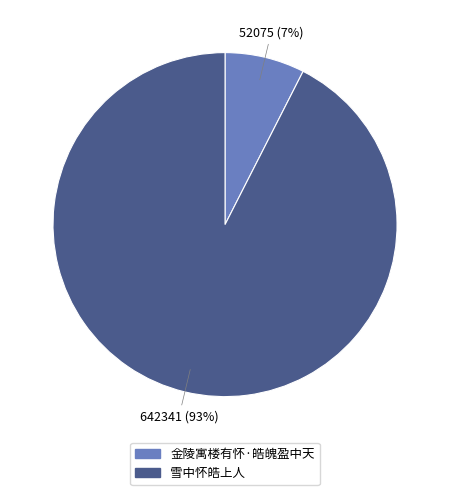

To the nearest percent, what percentage of the pie is 金陵寓楼有怀·皓魄盈中天?

7%